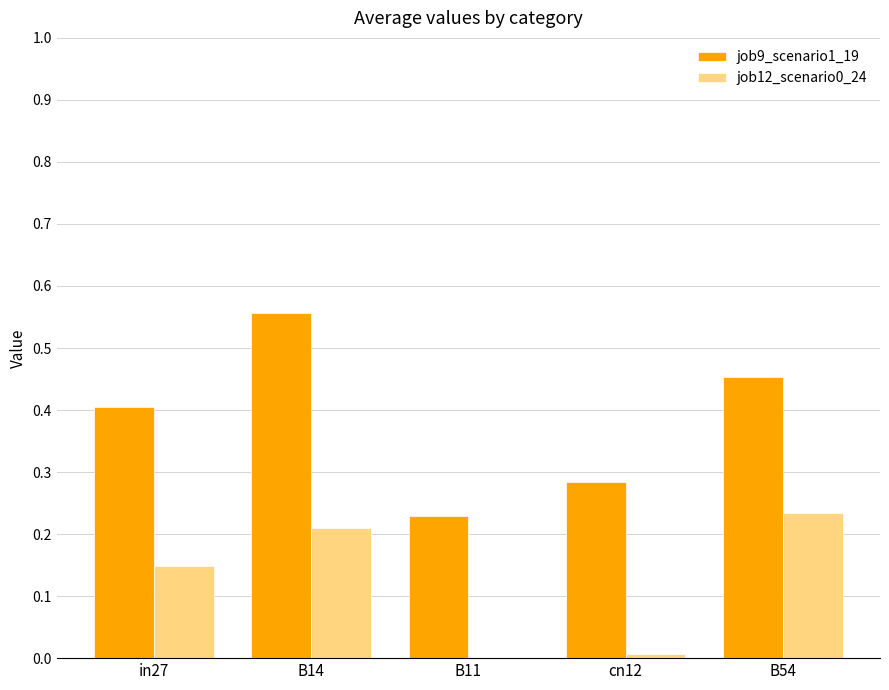

At which category is the sum across all series the highest?

B14